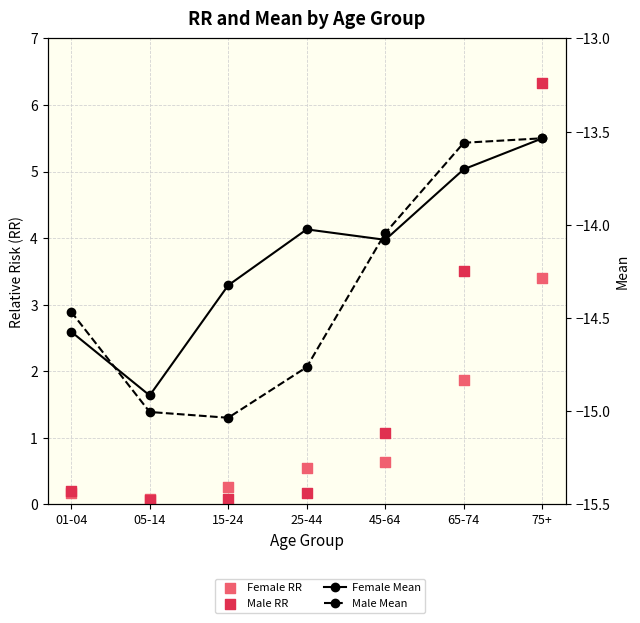

Is the value of Female RR at 05-14 greater than the value of Female Mean at 65-74?

Yes